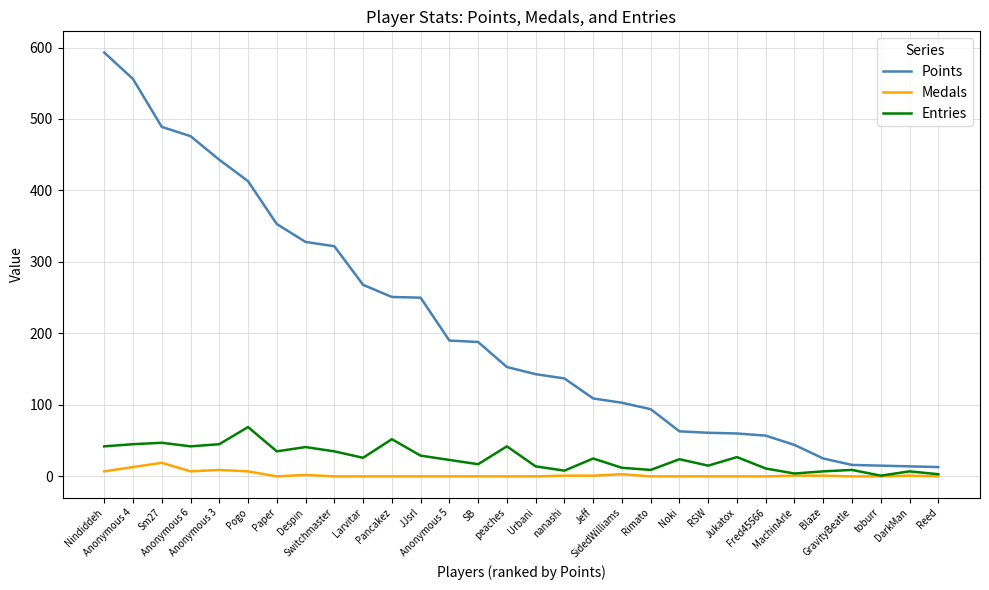

What position from the left is peaches?

15